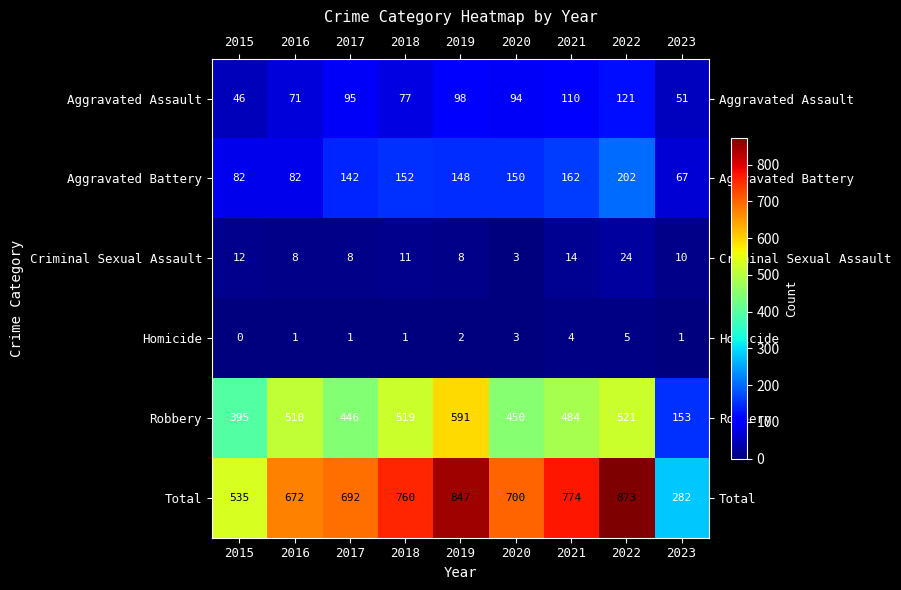

What is the spread (max minus min) of values at 2022?

868